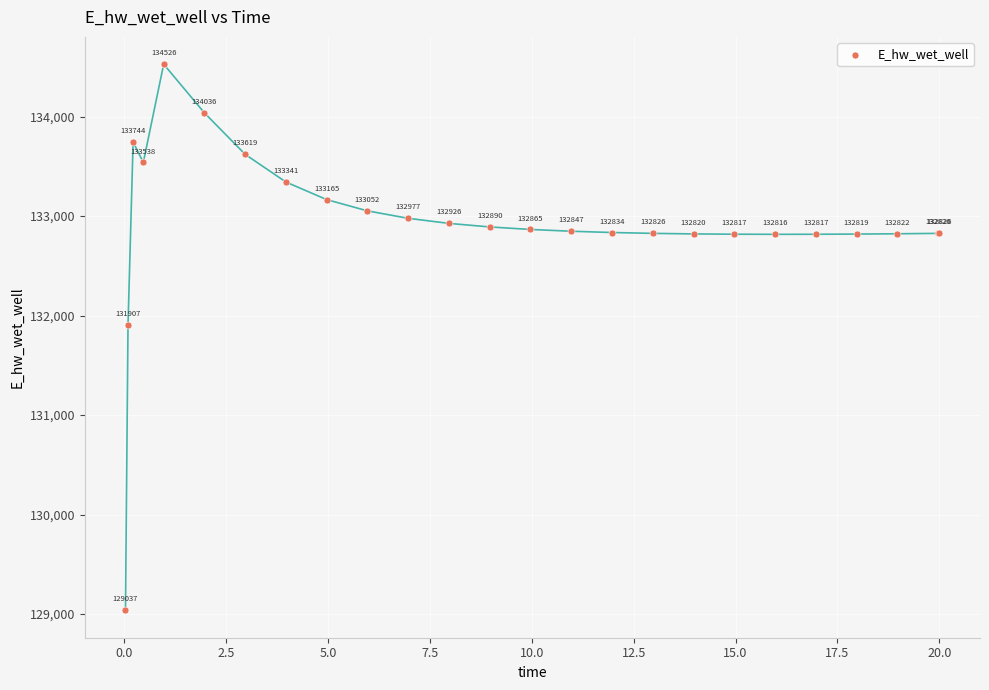

What Y value in the scatter plot is closest to 131781?

131906.8